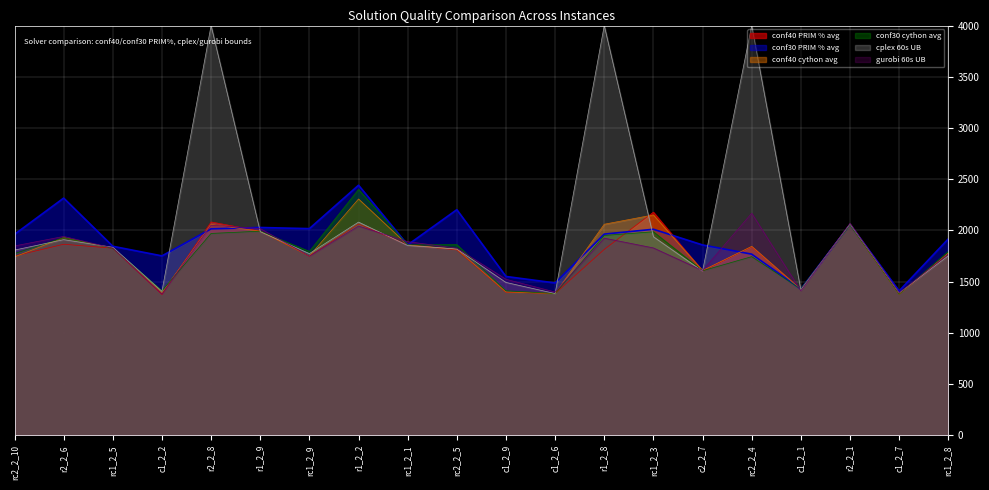

Where is the first local minimum for gurobi 60s UB?

c1_2_2